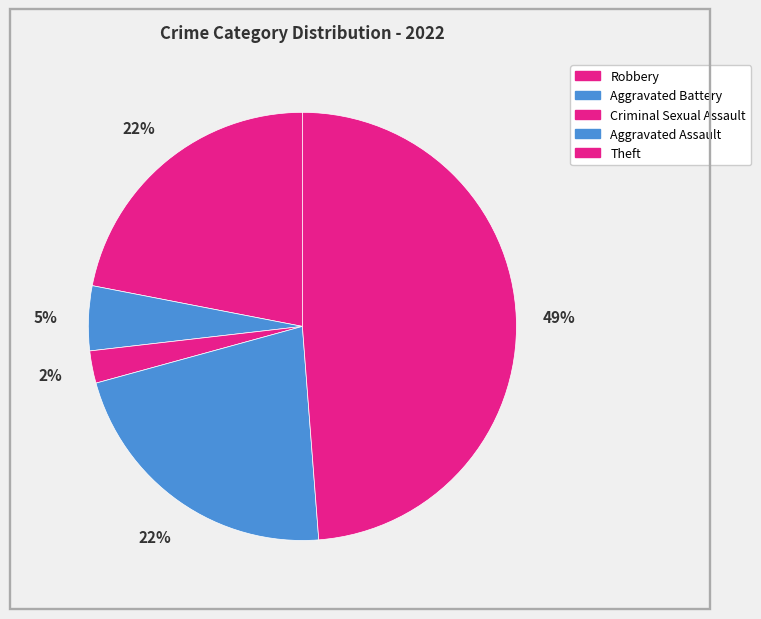

What percentage is the Theft slice, to the nearest percent?

49%